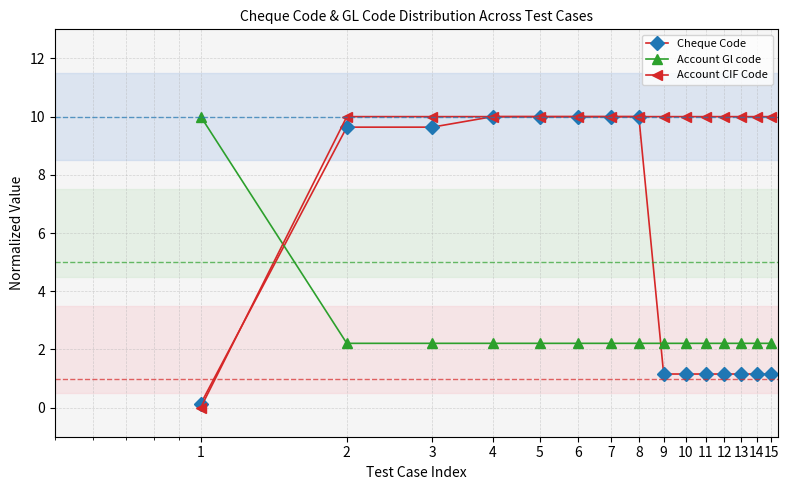

Rank the series by their average value, from highest to lowest.

Account CIF Code, Cheque Code, Account Gl code